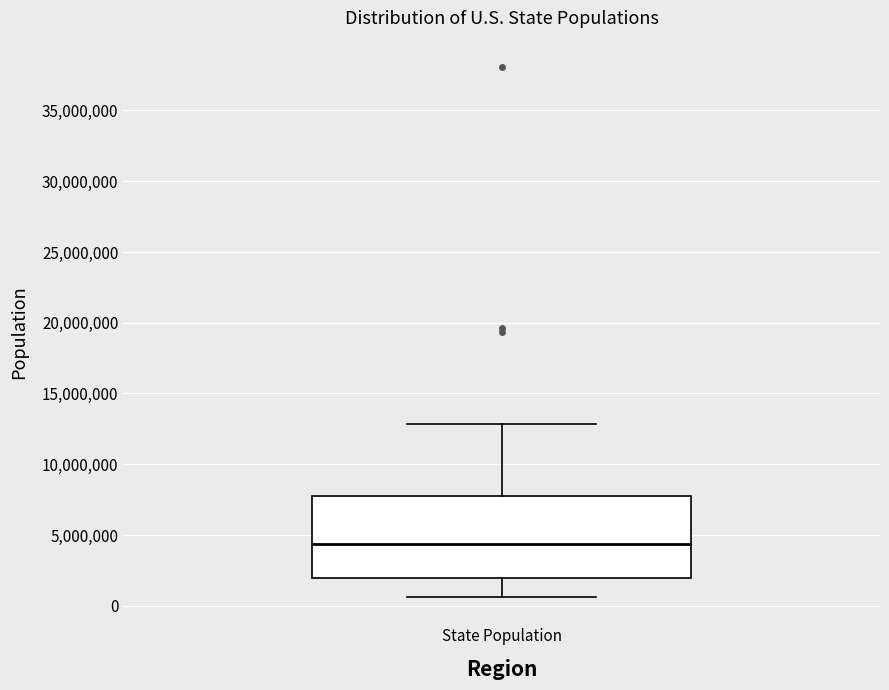

Transcribe this box plot: give where the median line is, the range the box spans, and where the two whiskers end, as read against the y-axis. The values are not printed on the chart, so give them approximately, as read against the axis.

median 4500000, box 2000000 to 8000000, whiskers 500000 to 13000000